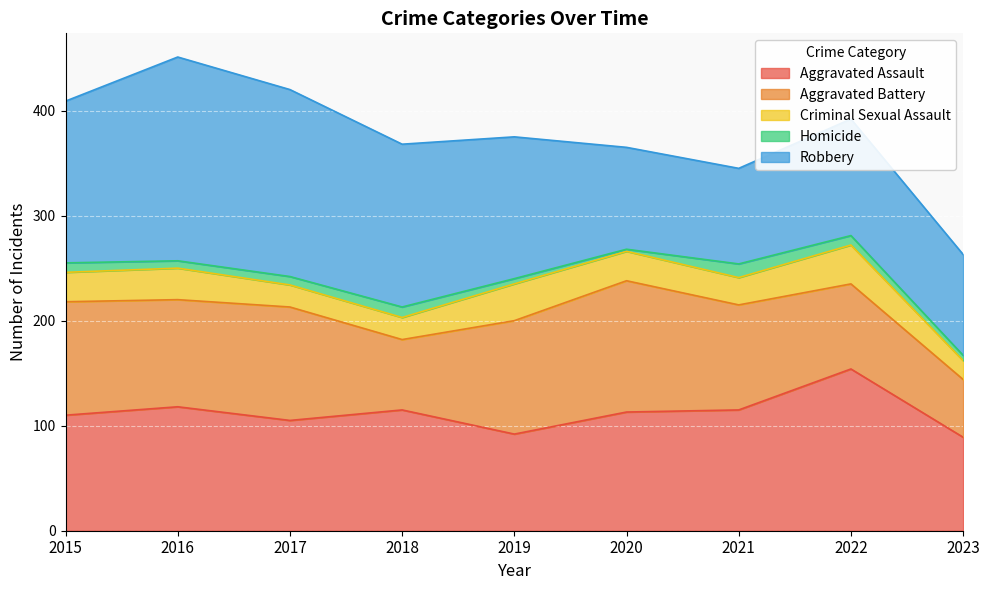

Reading right to left, list all the values displayed in this chart.

Aggravated Assault: 2023=89	2022=154	2021=115	2020=113	2019=92	2018=115	2017=105	2016=118	2015=110
Aggravated Battery: 2023=55	2022=81	2021=100	2020=125	2019=108	2018=67	2017=108	2016=102	2015=108
Criminal Sexual Assault: 2023=18	2022=37	2021=26	2020=28	2019=35	2018=21	2017=21	2016=30	2015=28
Homicide: 2023=5	2022=9	2021=13	2020=2	2019=5	2018=10	2017=8	2016=7	2015=9
Robbery: 2023=96	2022=111	2021=91	2020=97	2019=135	2018=155	2017=178	2016=194	2015=154